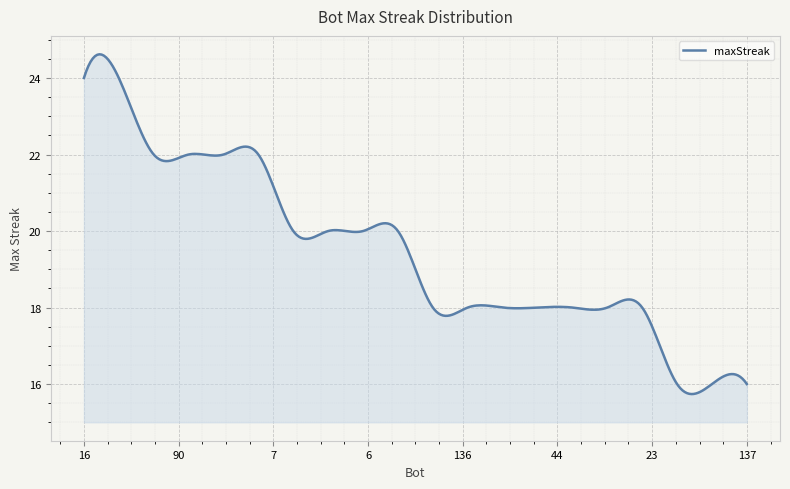

What is the difference between the maximum and minimum values?

8.9